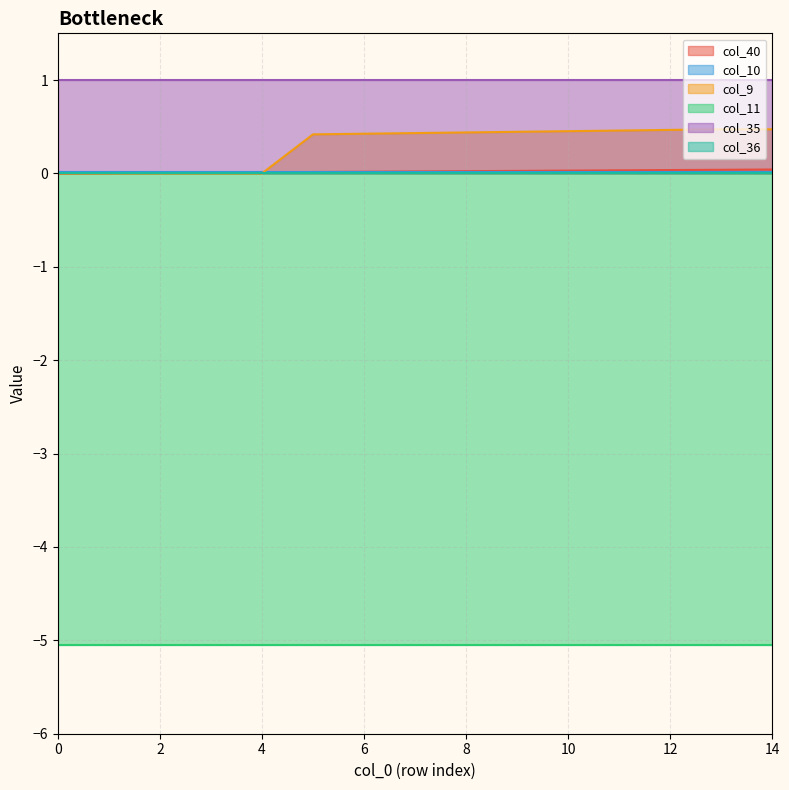

Does the chart display data point markers on the line(s)?

No